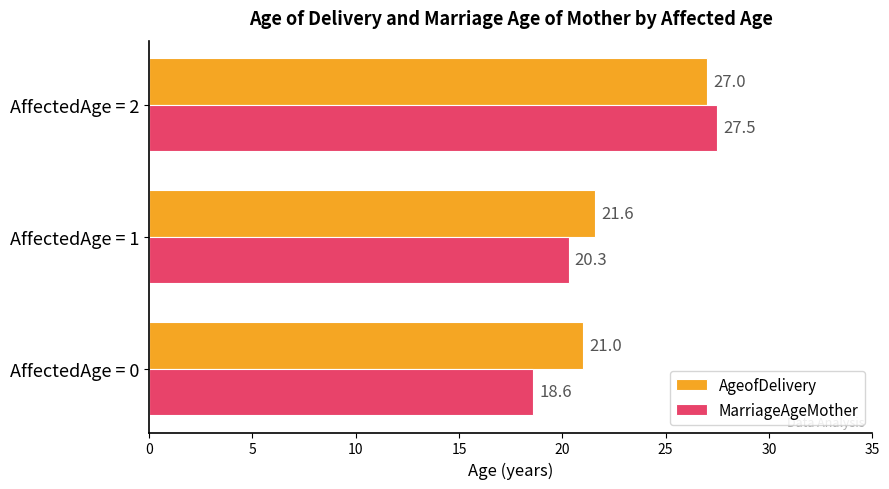

Rank the categories by MarriageAgeMother value from lowest to highest.

AffectedAge = 0, AffectedAge = 1, AffectedAge = 2